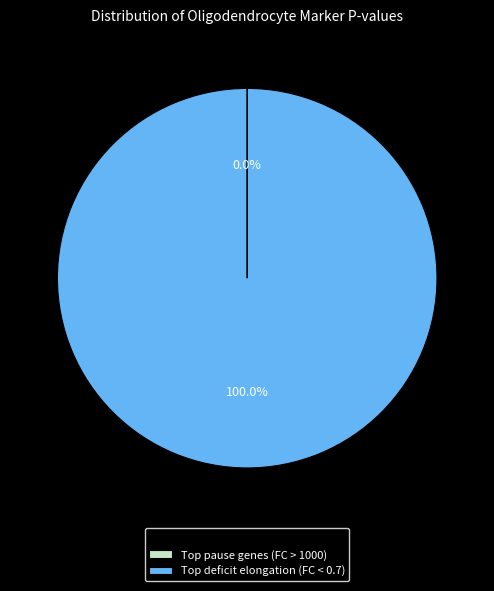

What is the largest slice in the pie chart?

Top deficit elongation (FC < 0.7)